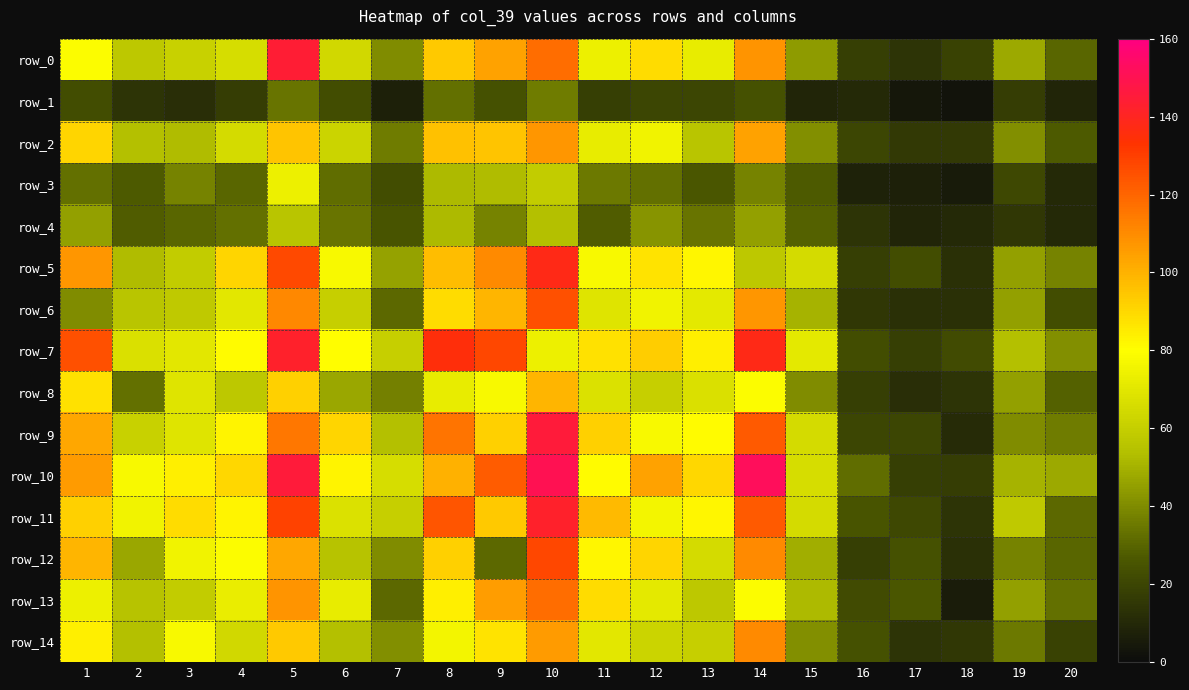

Rank the series at 12 from highest to lowest value.

row_10, row_7, row_12, row_0, row_5, row_9, row_11, row_2, row_6, row_13, row_14, row_8, row_4, row_3, row_1